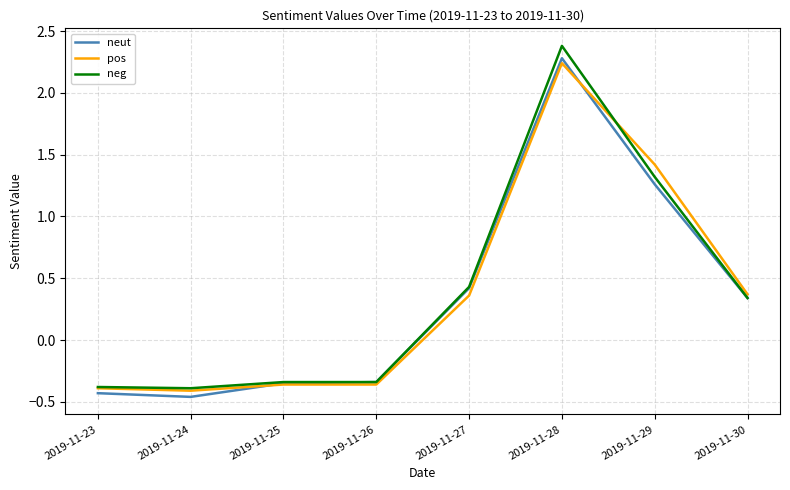

At which label does pos first exceed 0?

2019-11-27